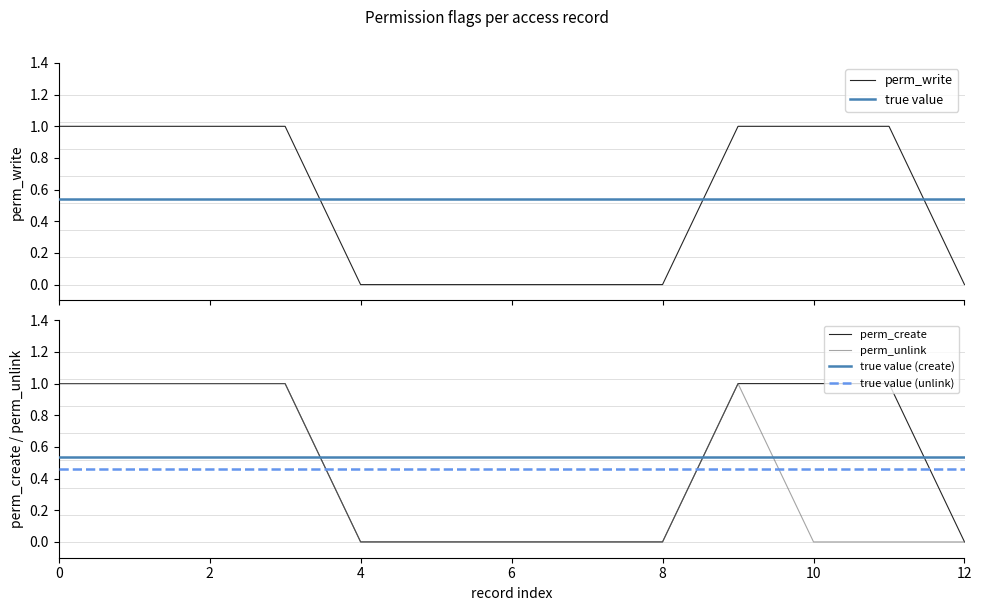

How many perm_unlink values are between 0 and 1?

13